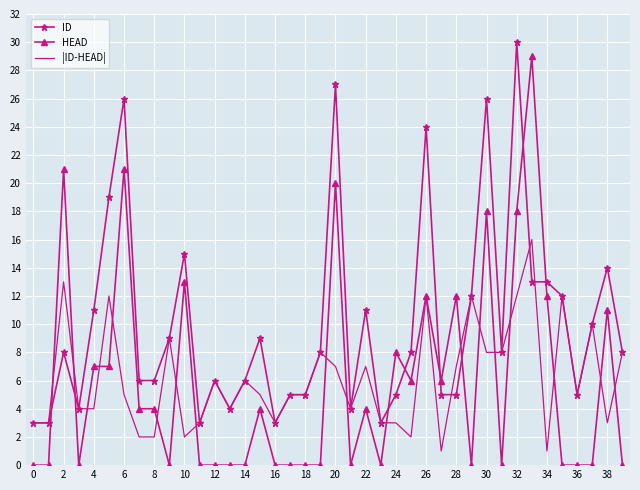

True or false: ID has more than 1 interior local peaks.

True